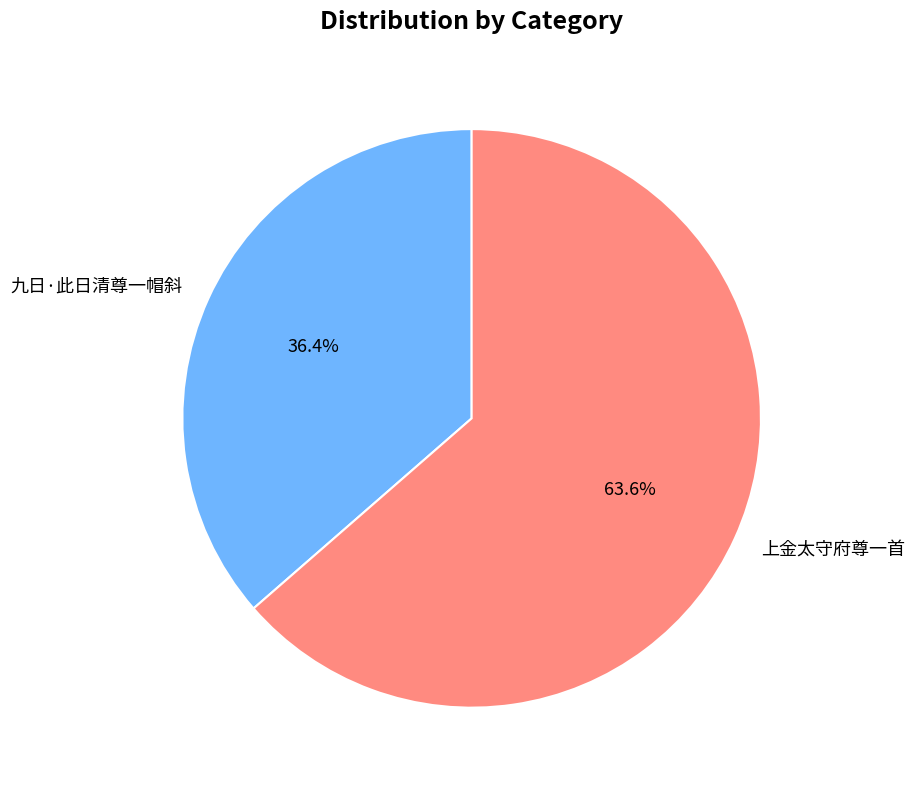

Which slice represents more than half of the pie?

上金太守府尊一首